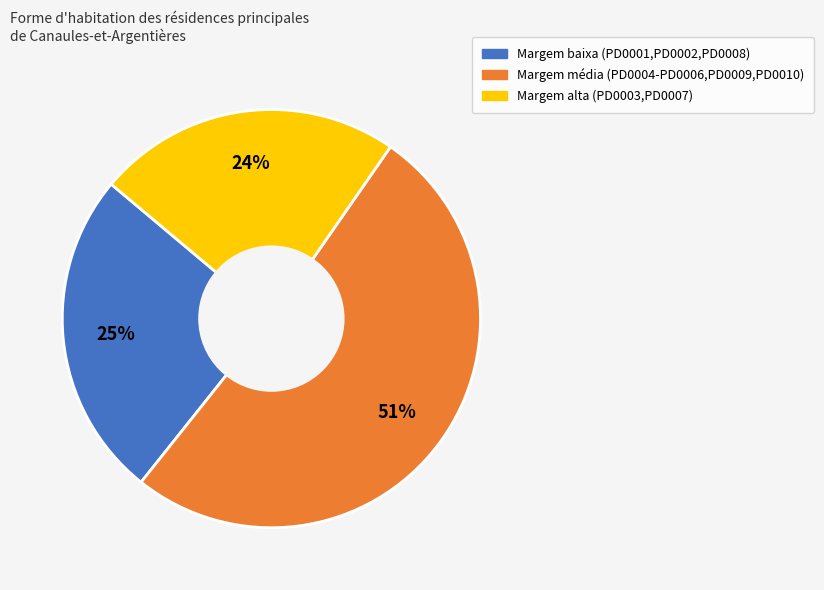

Is there any slice that represents more than half of the pie?

Yes